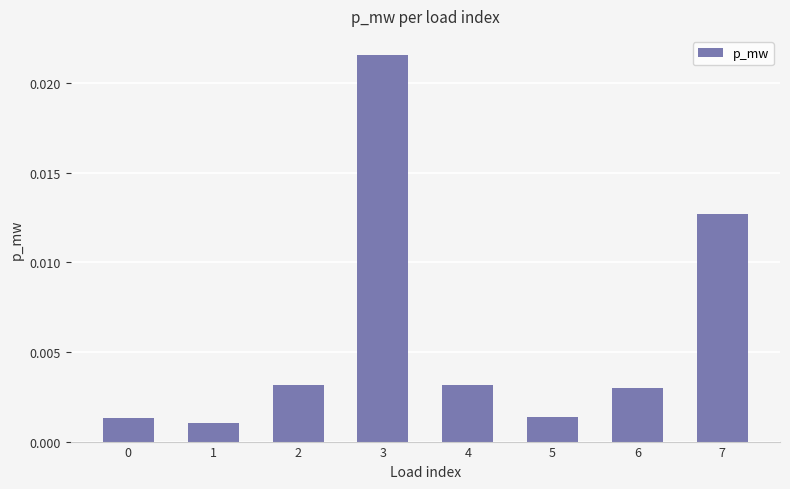

Which has a higher value, 2 or 3?

3